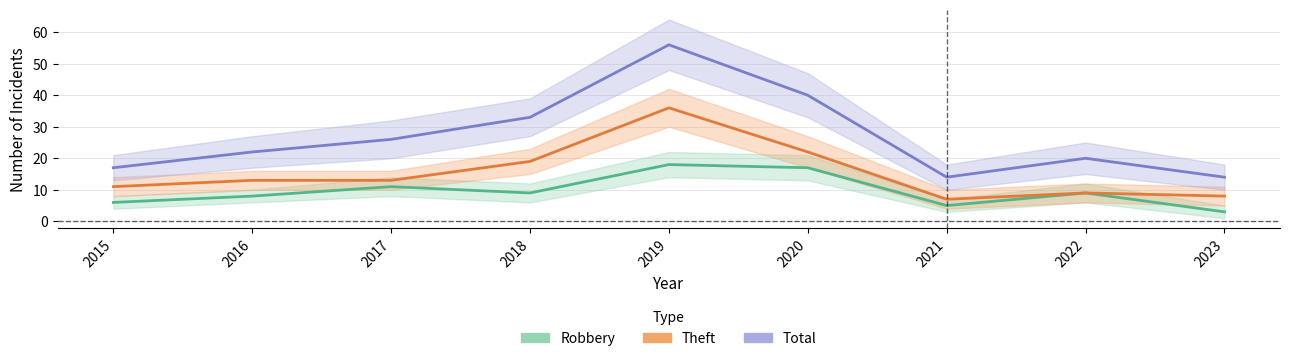

Reading left to right, transcribe all the data shown in this chart.

Robbery: 6	8	11	9	18	17	5	9	3
Theft: 11	13	13	19	36	22	7	9	8
Total: 17	22	26	33	56	40	14	20	14